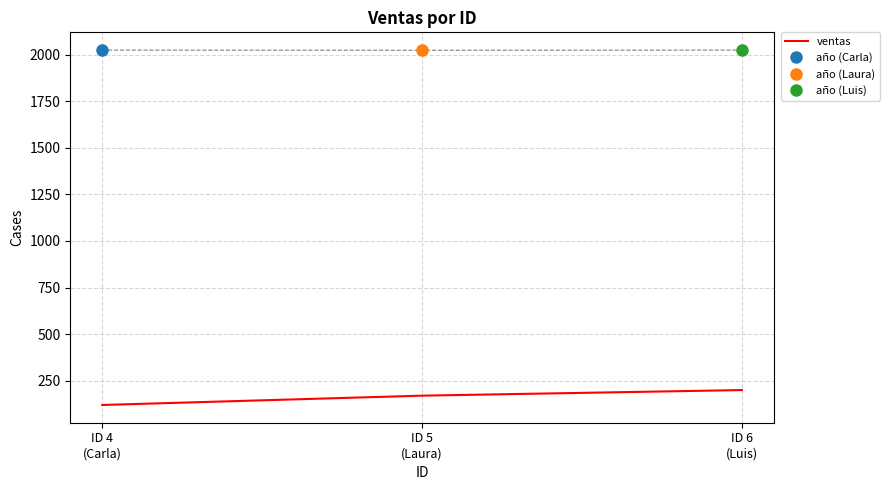

What is the approximate value at ID 6
(Luis)?

200